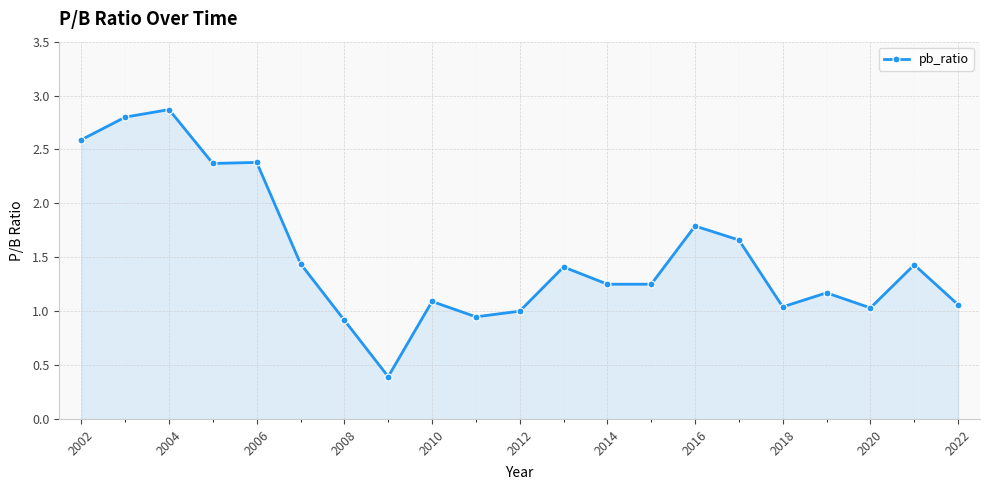

What is the maximum value shown in the chart?

2.9